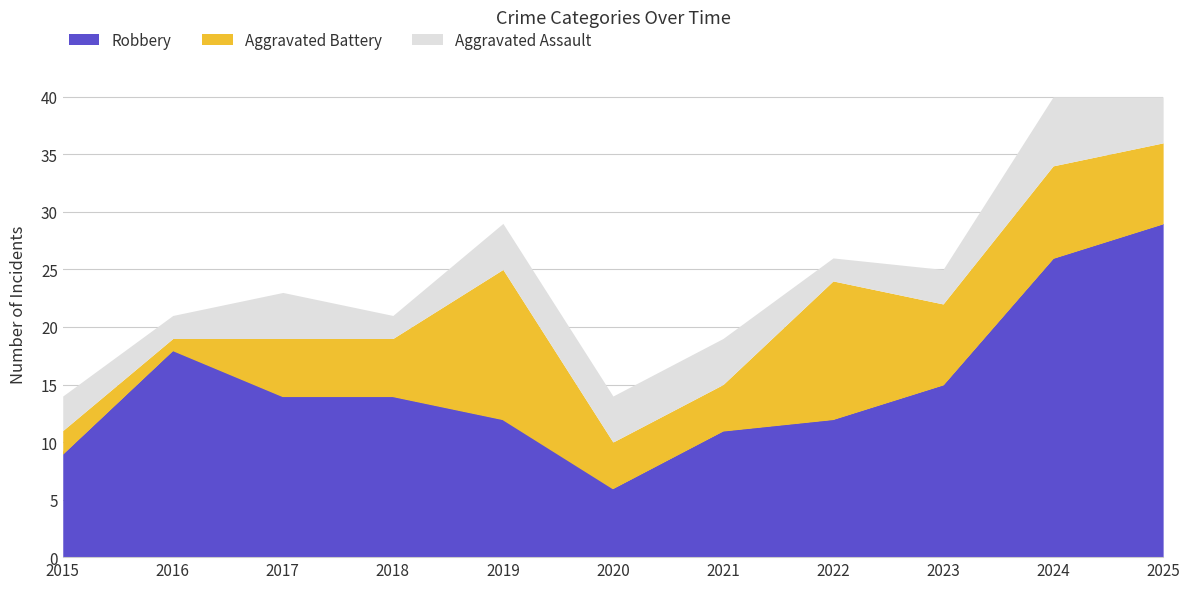

List the series in order of their overall mean, highest first.

Robbery, Aggravated Battery, Aggravated Assault